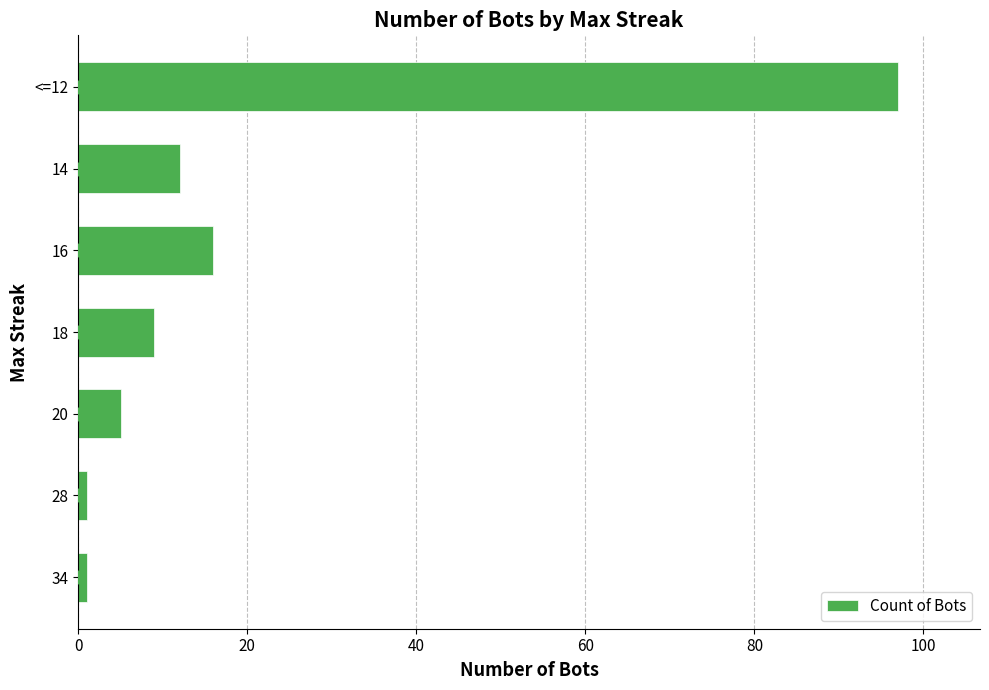

What is the minimum value shown in the chart?

1